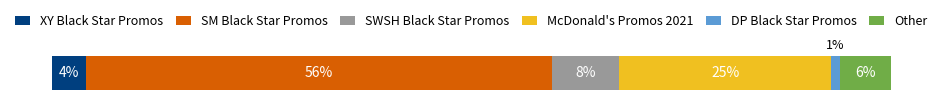

What are all the series names shown in the legend?

XY Black Star Promos, SM Black Star Promos, SWSH Black Star Promos, McDonald's Promos 2021, DP Black Star Promos, Other